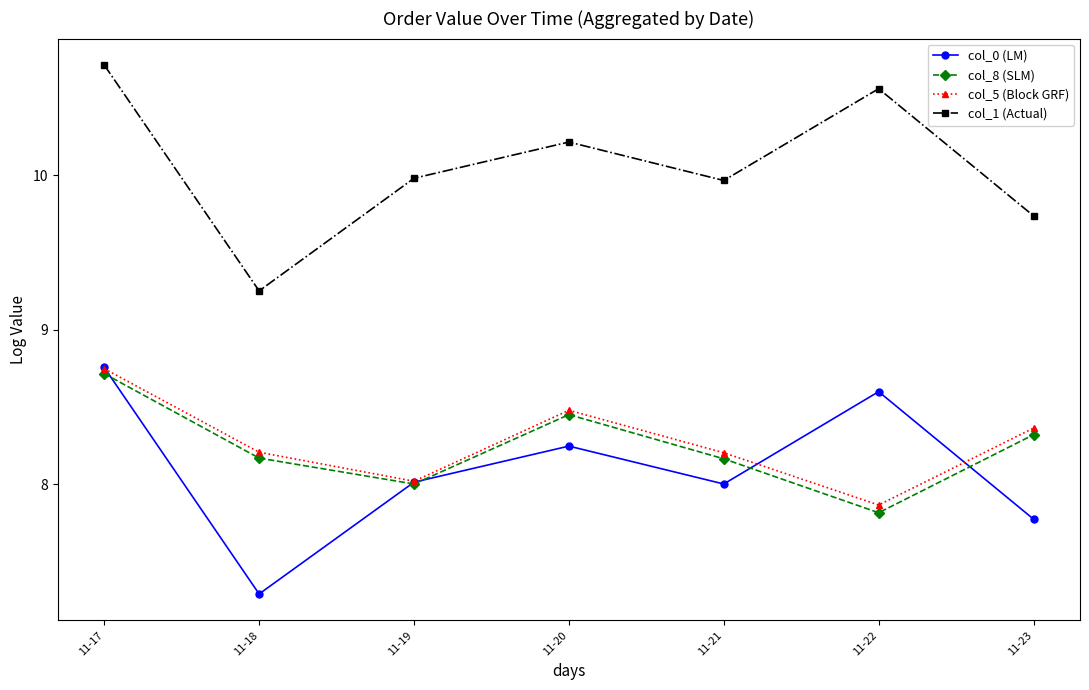

Is the value of col_8 (SLM) at 11-17 greater than the value of col_0 (LM) at 11-20?

Yes